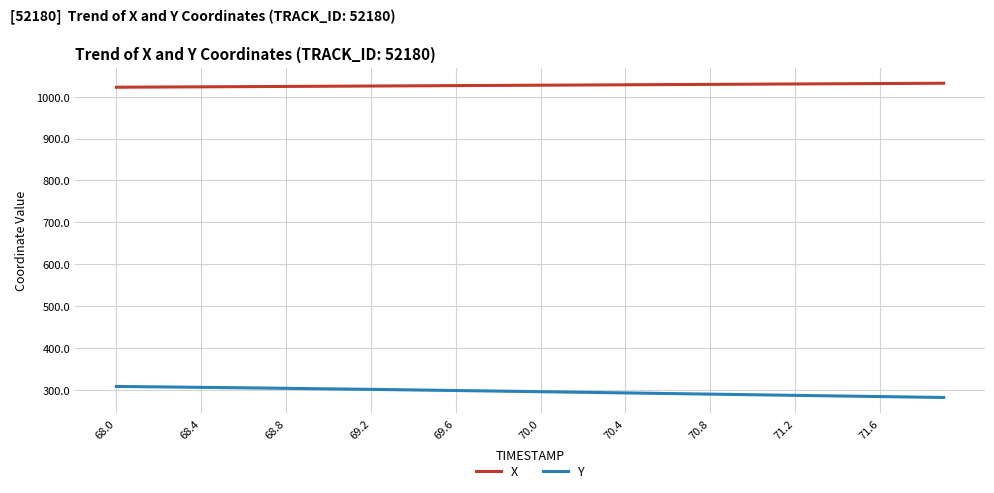

At how many categories does at least one series exceed 913?

300